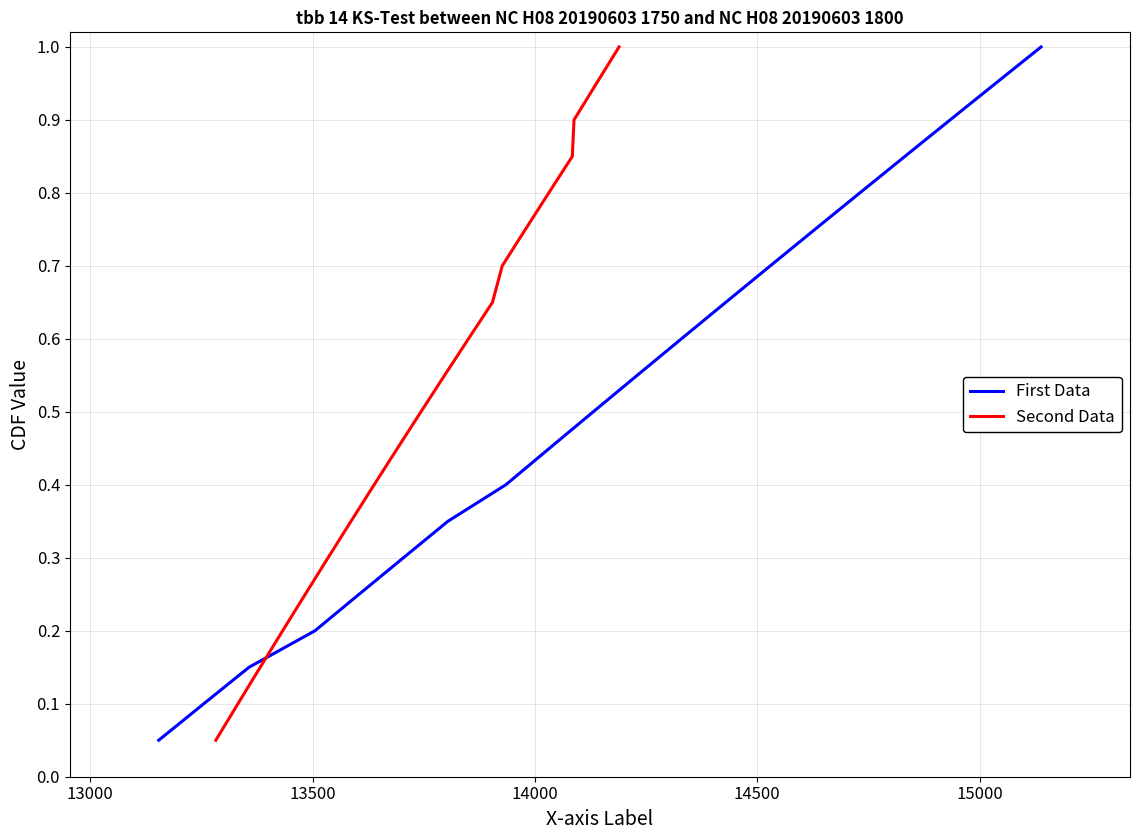

What is the difference between the maximum and minimum values in the First Data series?

0.9